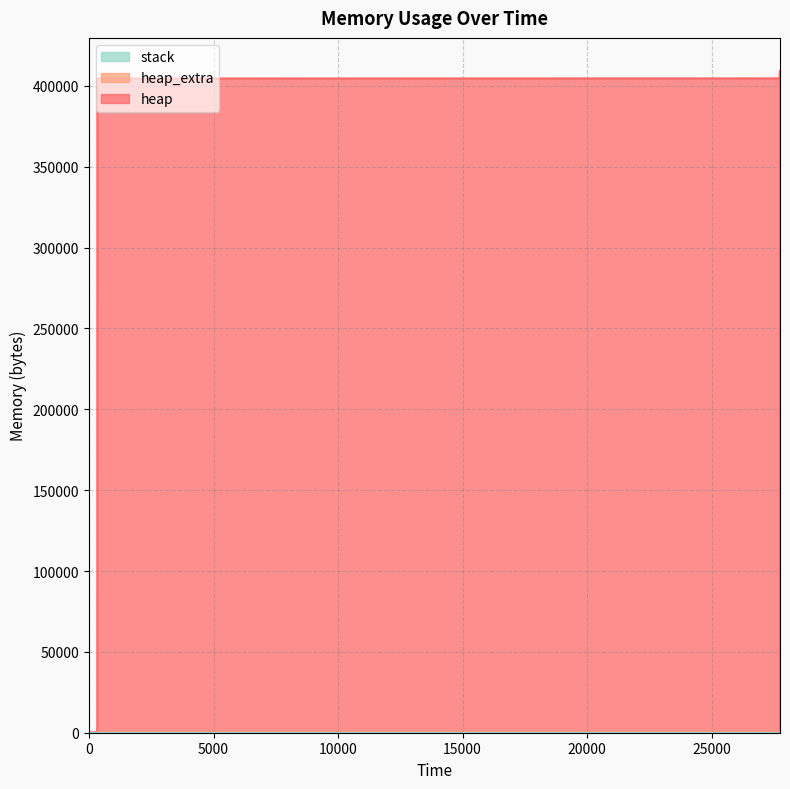

What is the value of the heap_extra point at the 5th from the left?

40